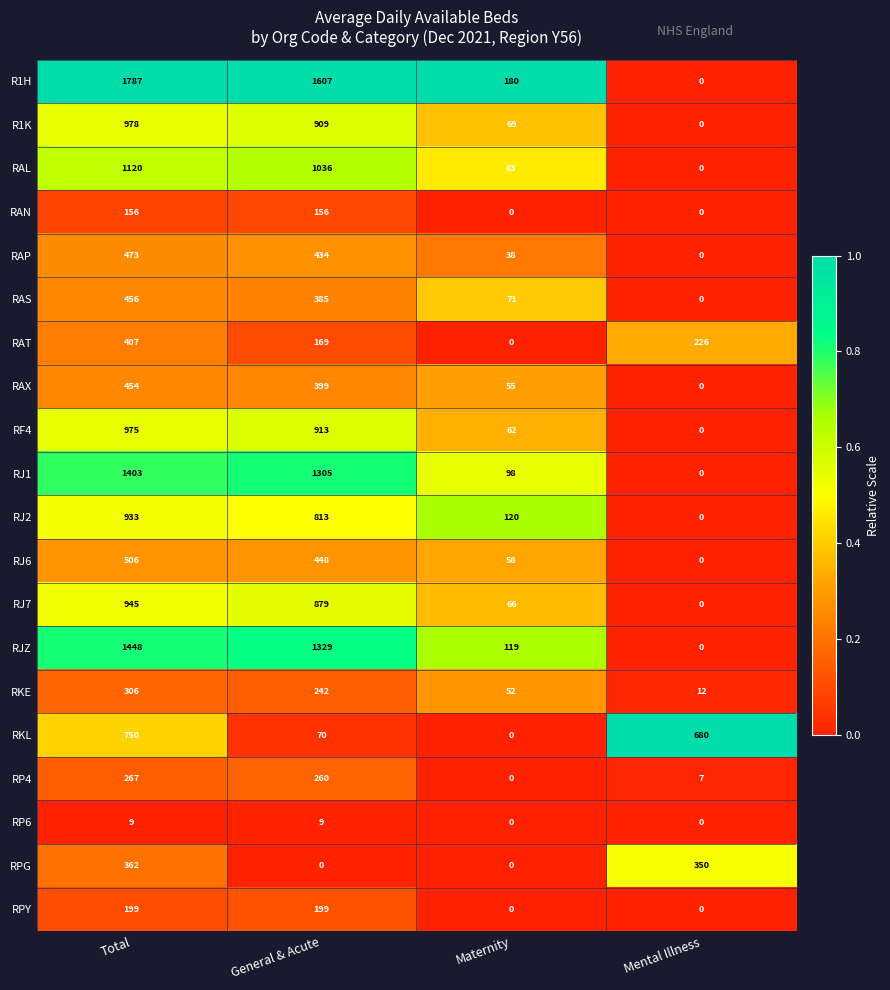

True or false: RP4 has a value of 260 at General & Acute.

True